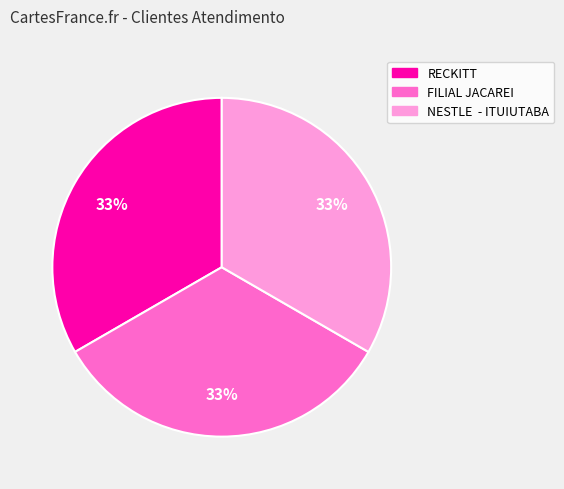

The NESTLE - ITUIUTABA slice represents 48% of the pie. True or false?

False